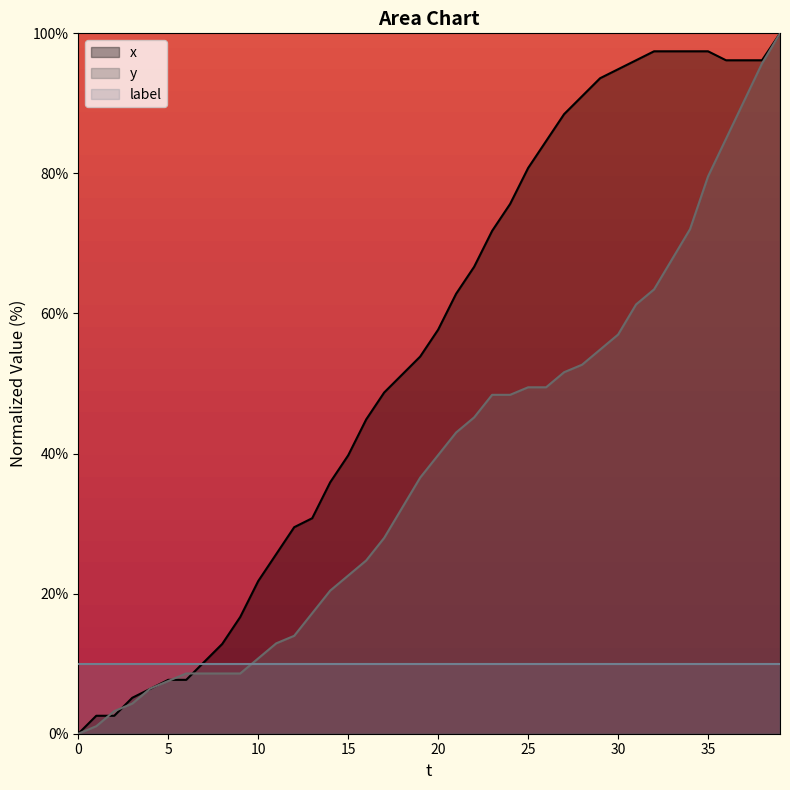

How many intersections are there between y and x?

6